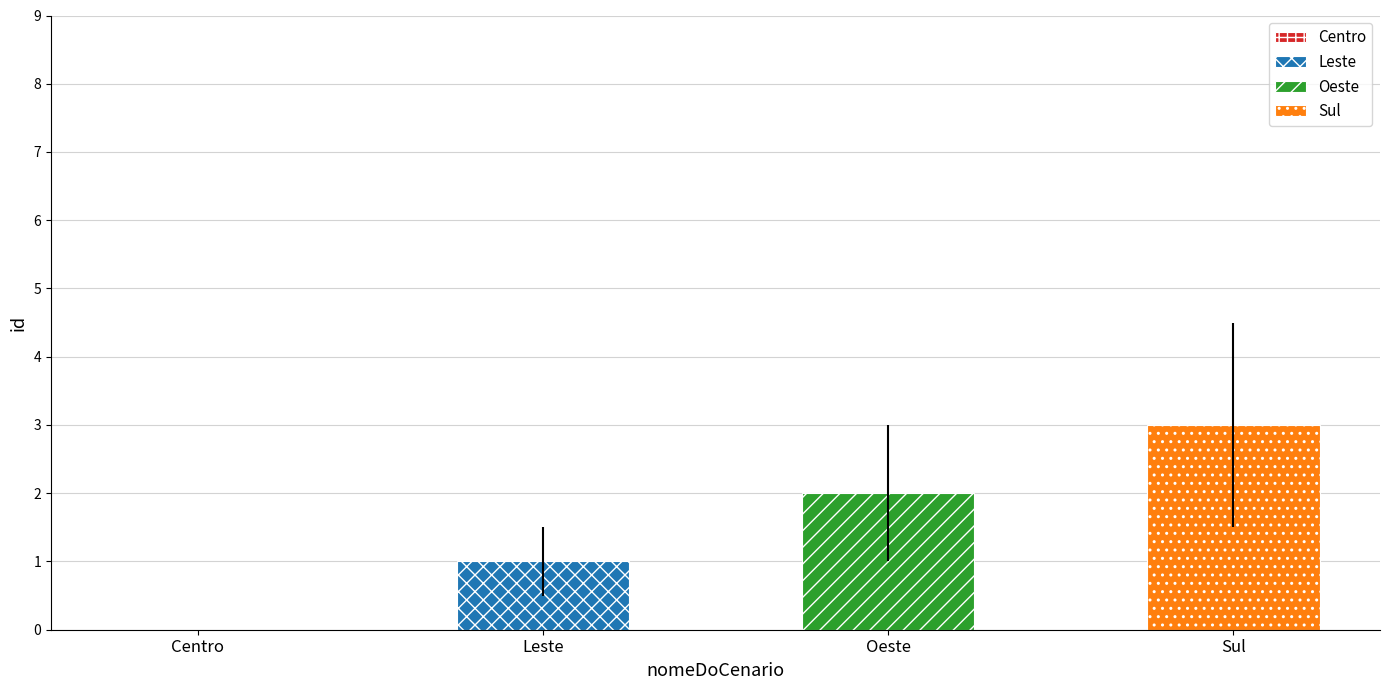

Rank the categories by value from highest to lowest.

Sul, Oeste, Leste, Centro